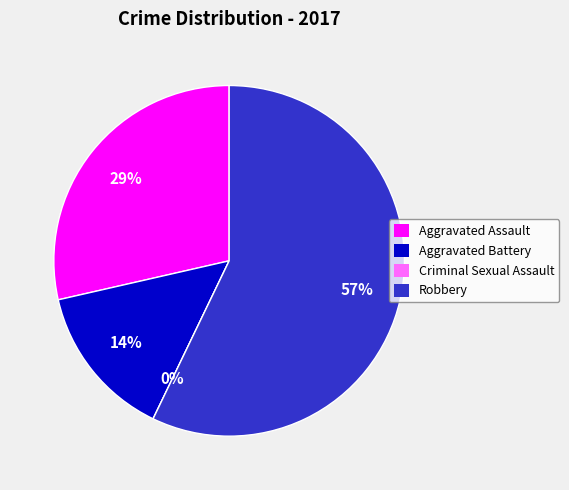

What percentage do Aggravated Assault and Aggravated Battery together represent?

42.9%